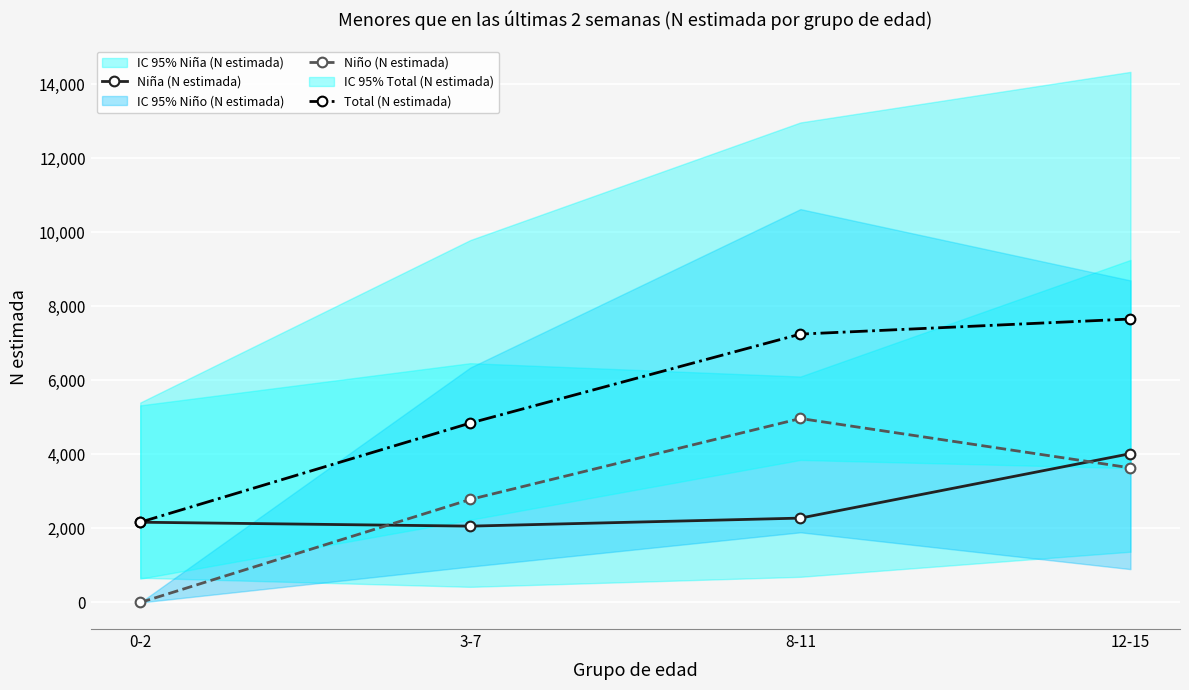

How many categories are shown in the chart?

4